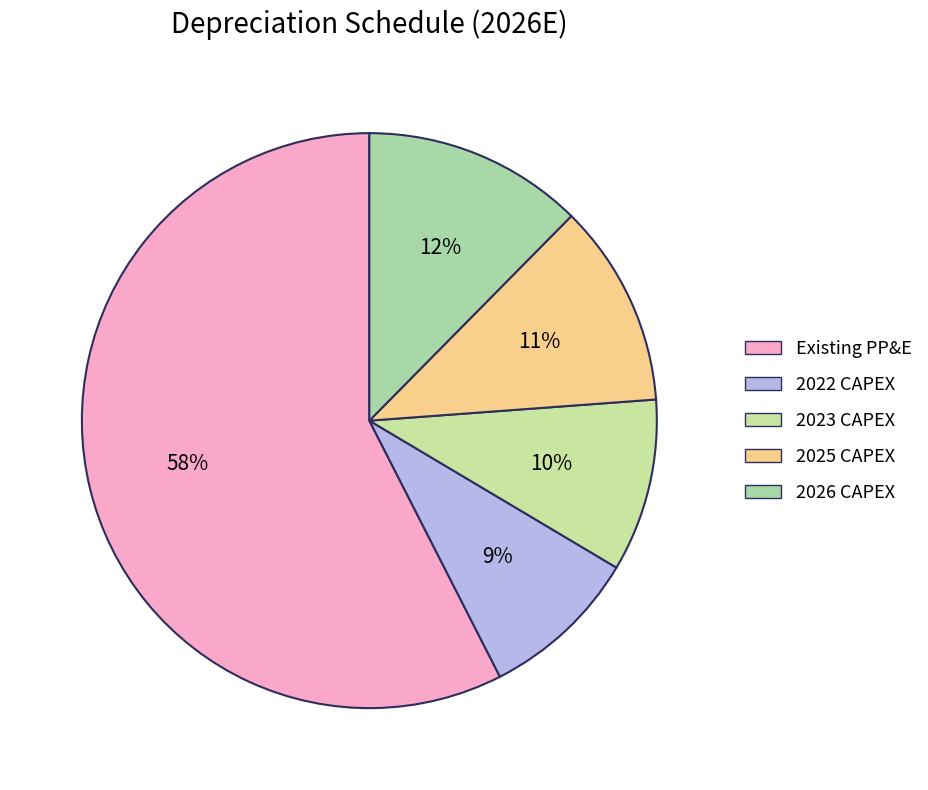

Which slice is the smallest?

2022 CAPEX